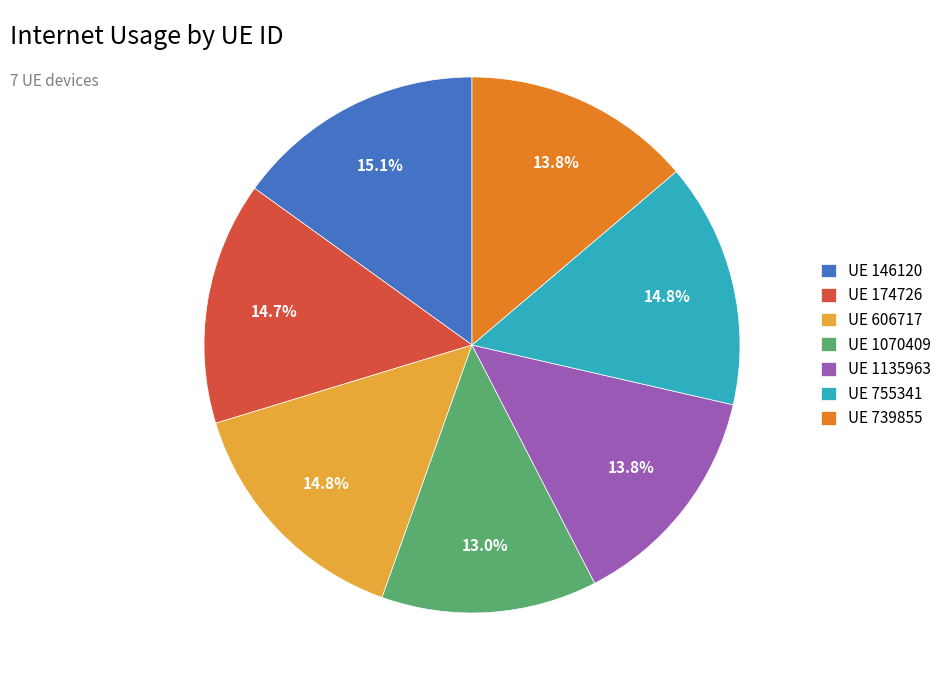

What is the ratio of the value at UE 146120 to the value at UE 1070409?

1.2